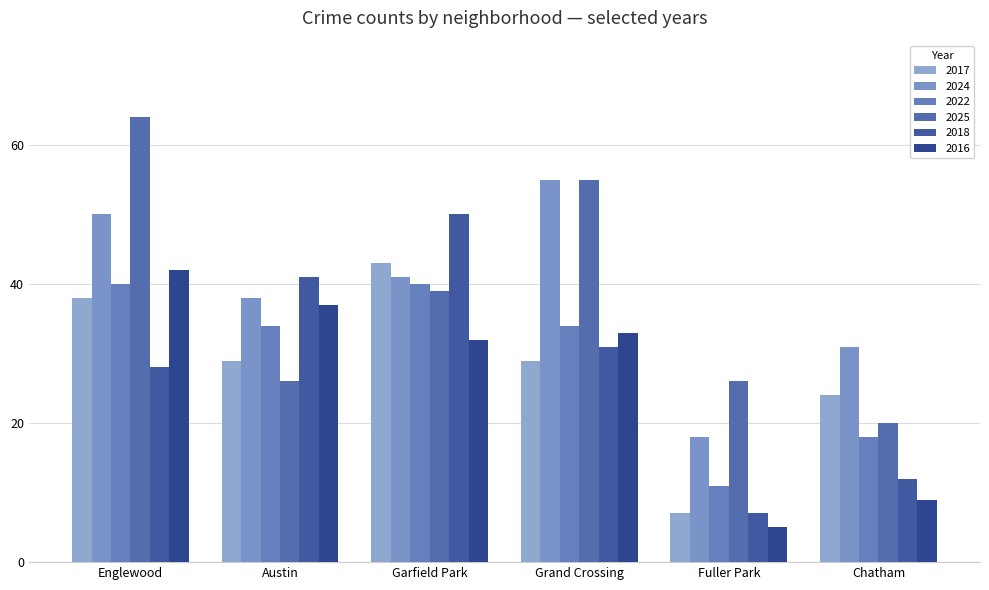

What is the total value across all series at Austin?

205